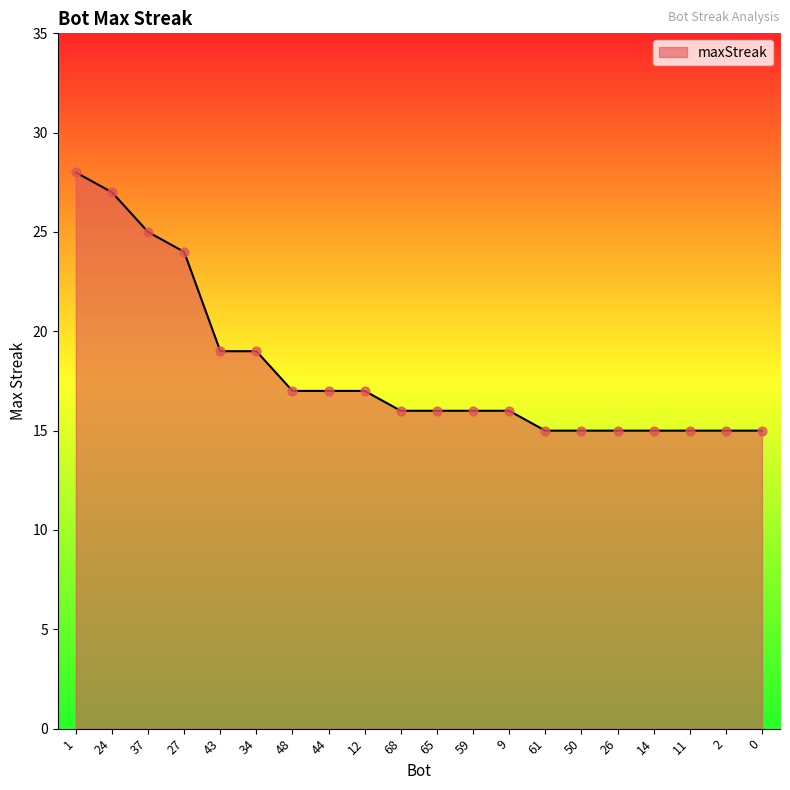

Approximately how many times larger is the value at 37 compared to 61?

1.7